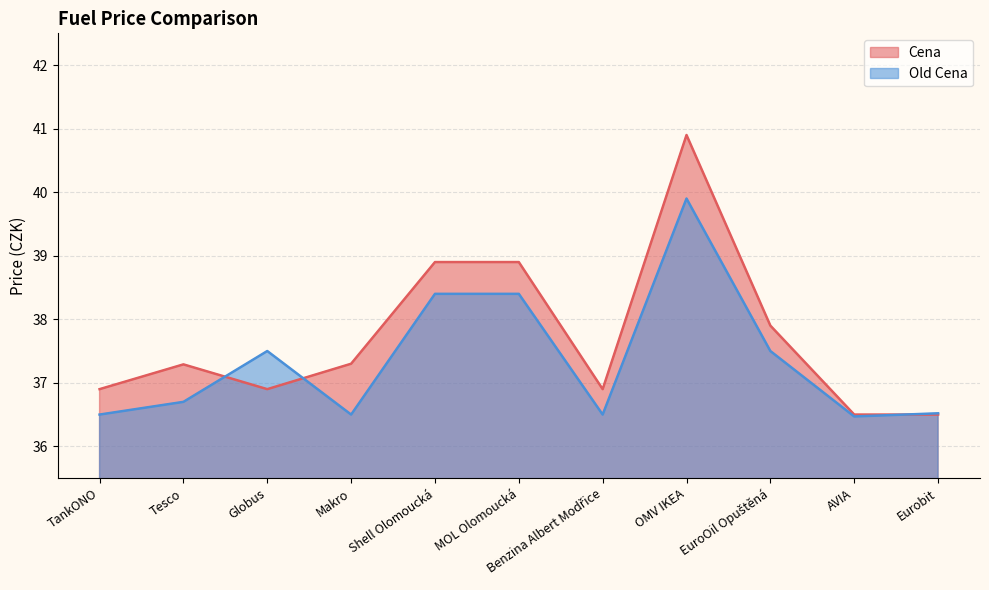

Does the chart have visible grid lines?

Yes